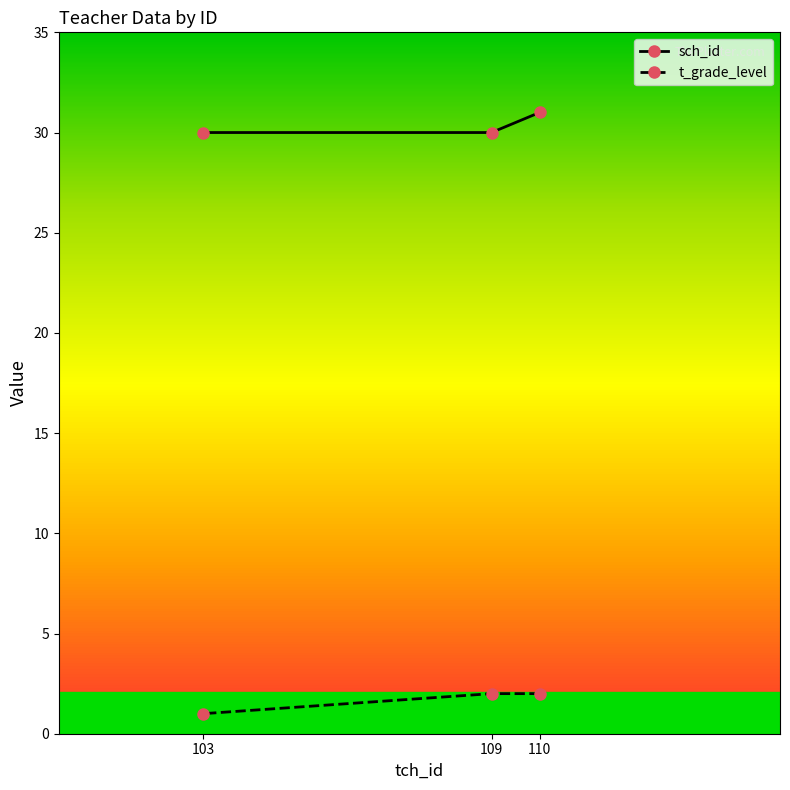

What is the approximate value of t_grade_level at 109?

2